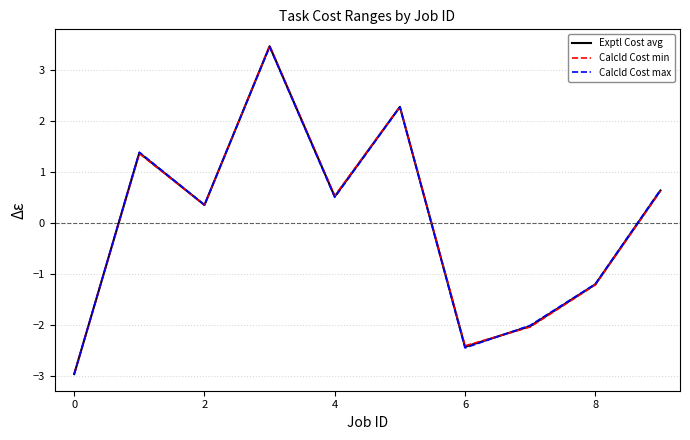

What is the minimum value shown in the chart?

-3.0